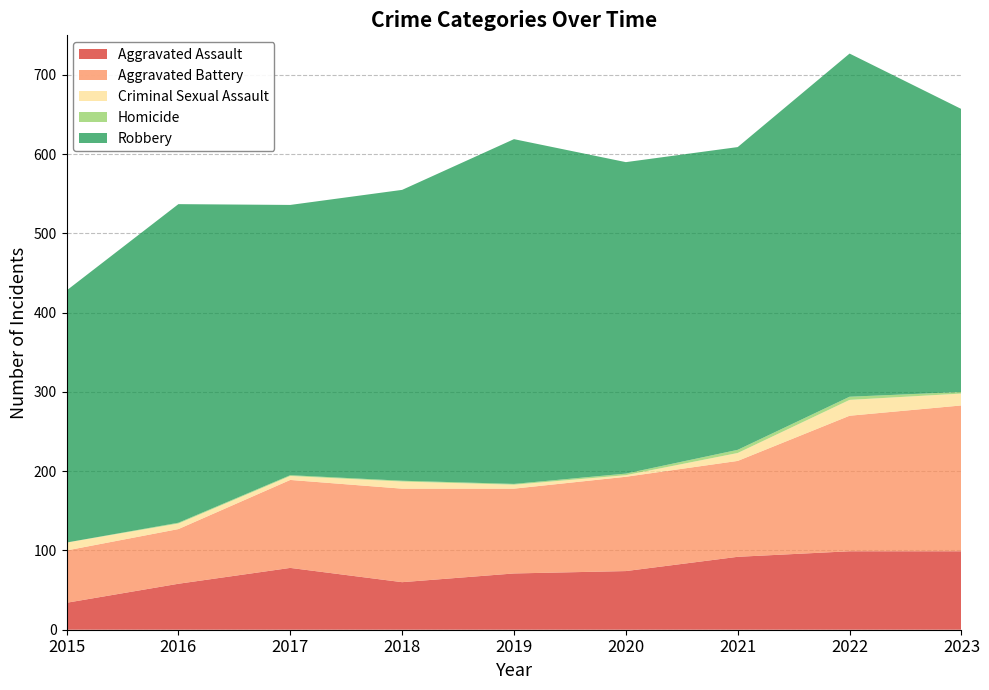

Reading left to right, what are all the values shown in this chart?

Aggravated Assault: 2015=34	2016=58	2017=78	2018=60	2019=71	2020=74	2021=92	2022=99	2023=99
Aggravated Battery: 2015=66	2016=69	2017=111	2018=118	2019=107	2020=119	2021=121	2022=171	2023=184
Criminal Sexual Assault: 2015=10	2016=7	2017=5	2018=9	2019=5	2020=2	2021=10	2022=20	2023=15
Homicide: 2015=0	2016=1	2017=1	2018=1	2019=1	2020=2	2021=4	2022=4	2023=2
Robbery: 2015=318	2016=402	2017=341	2018=367	2019=435	2020=393	2021=382	2022=433	2023=357